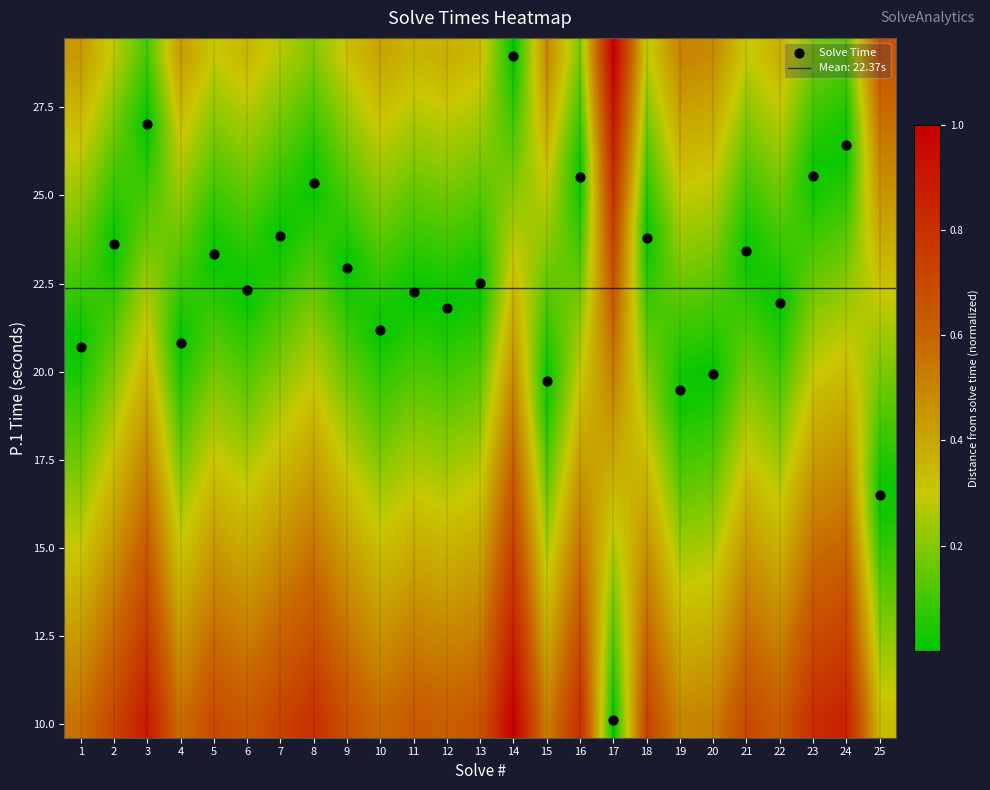

How many categories are shown in the chart?

25